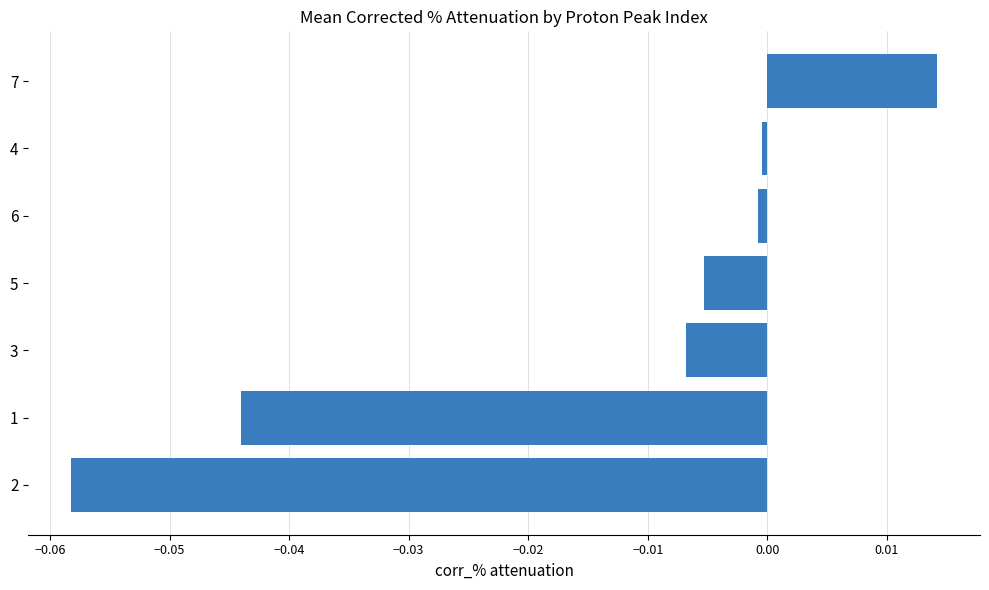

How many data points are less than 0?

6